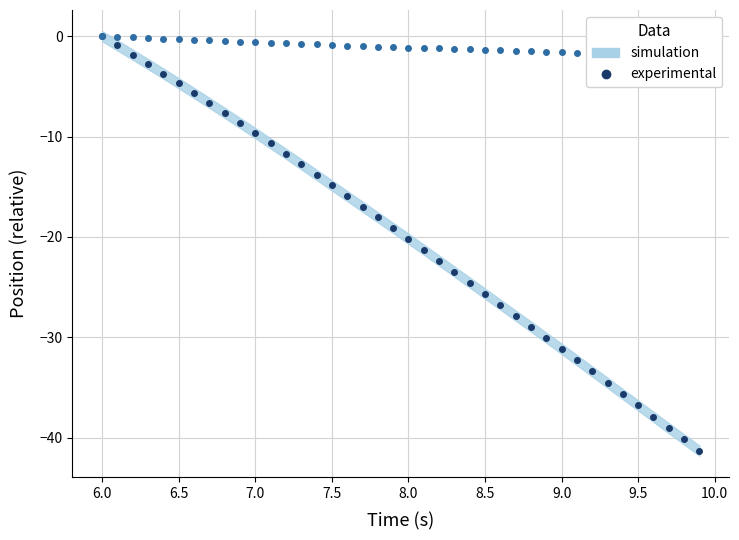

How many lines are shown in the chart?

2